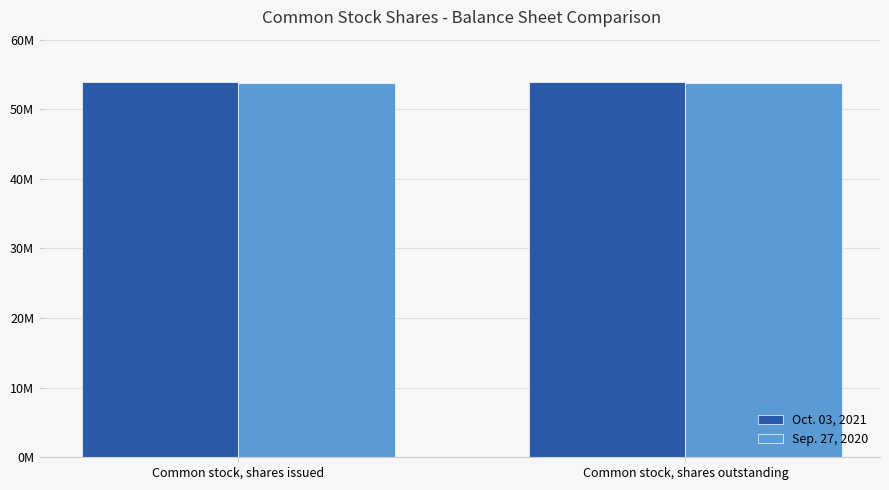

What are all the series names shown in the legend?

Oct. 03, 2021, Sep. 27, 2020